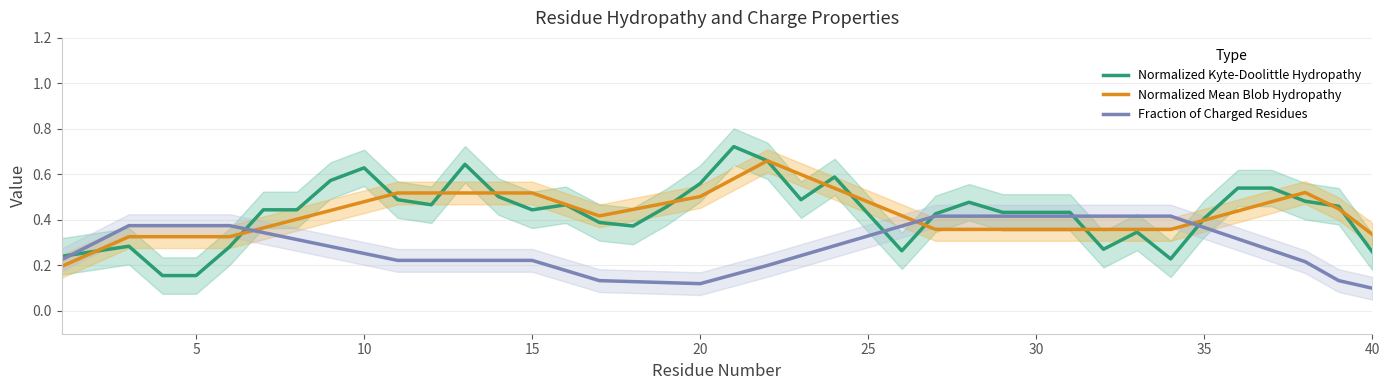

Rank the series by their maximum value, from lowest to highest.

Fraction of Charged Residues, Normalized Mean Blob Hydropathy, Normalized Kyte-Doolittle Hydropathy